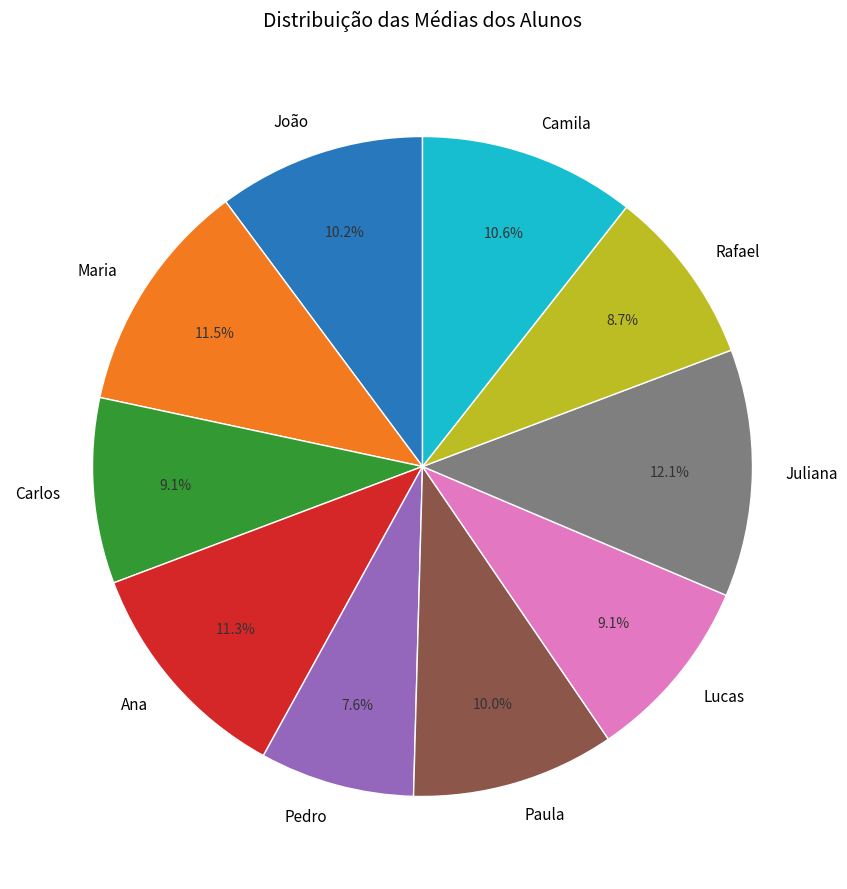

Is there any slice that represents more than half of the pie?

No